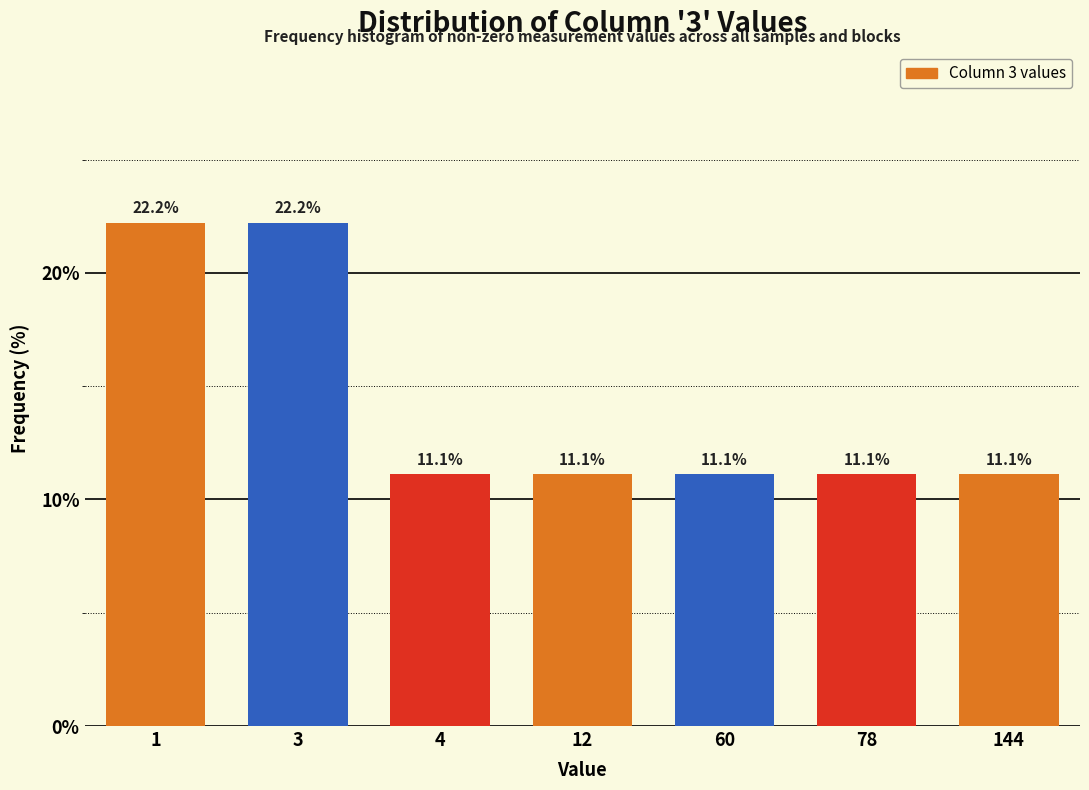

Reading left to right, extract all data points from this chart.

1=22.2	3=22.2	4=11.1	12=11.1	60=11.1	78=11.1	144=11.1